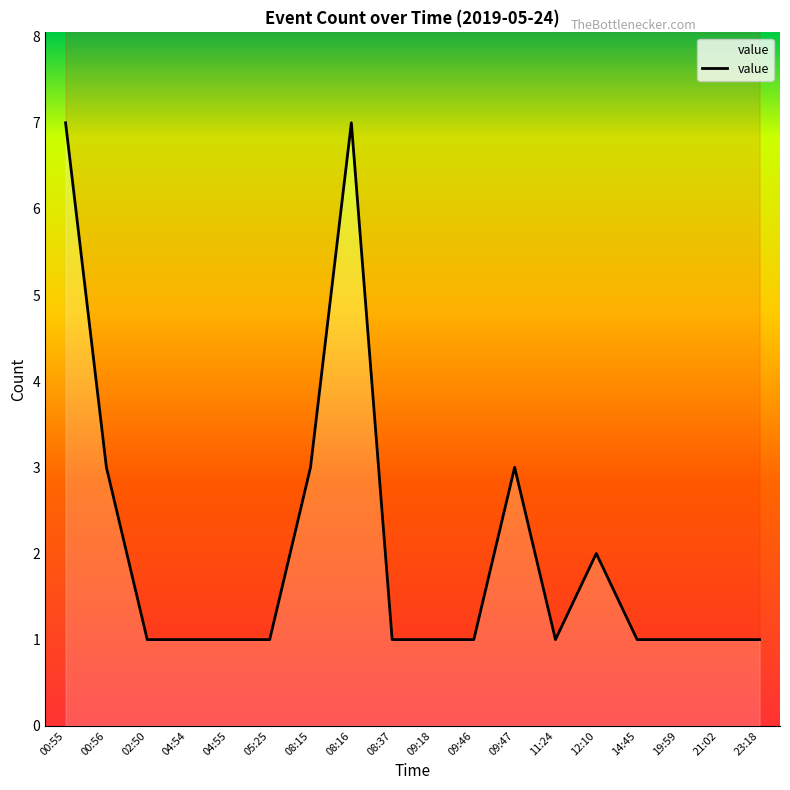

Reading right to left, transcribe all the data shown in this chart.

23:18=1	21:02=1	19:59=1	14:45=1	12:10=2	11:24=1	09:47=3	09:46=1	09:18=1	08:37=1	08:16=7	08:15=3	05:25=1	04:55=1	04:54=1	02:50=1	00:56=3	00:55=7